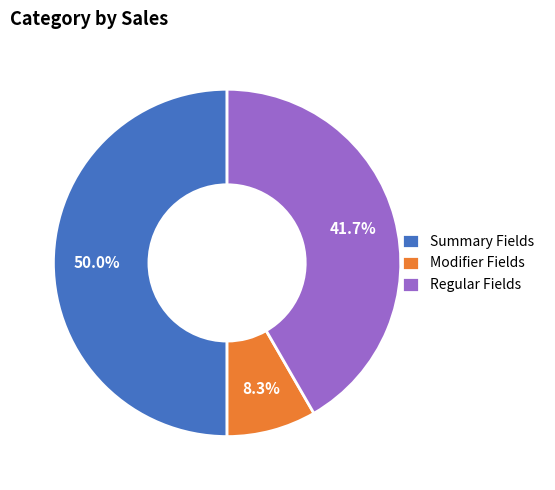

What percentage do Regular Fields and Summary Fields together represent?

91.7%